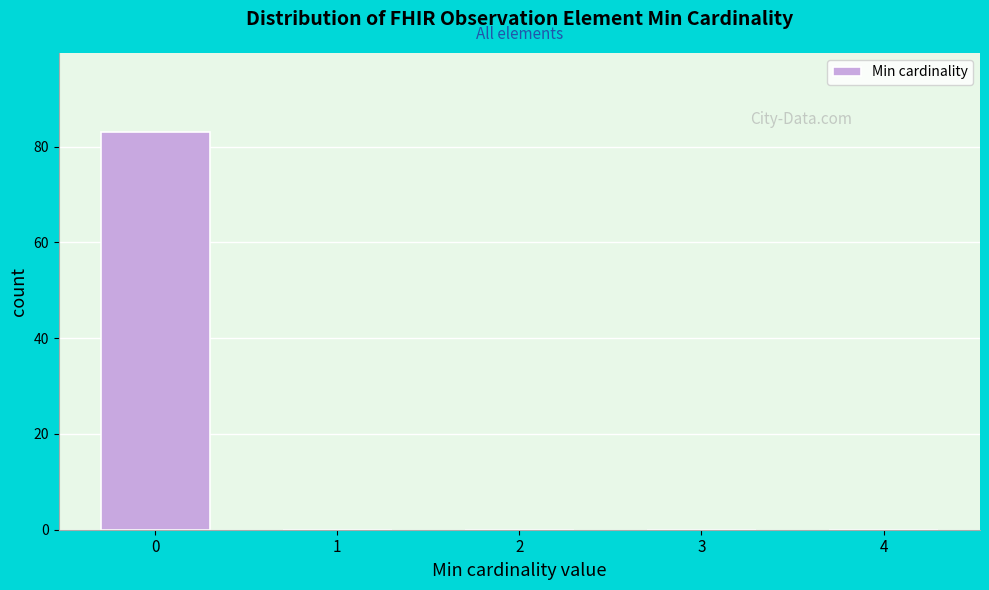

Reading right to left, extract all data points from this chart.

4=0	3=0	2=0	1=0	0=83